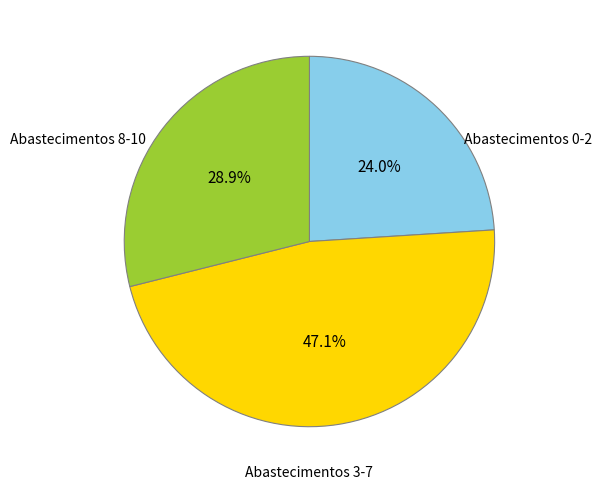

Is there any slice that represents more than half of the pie?

No